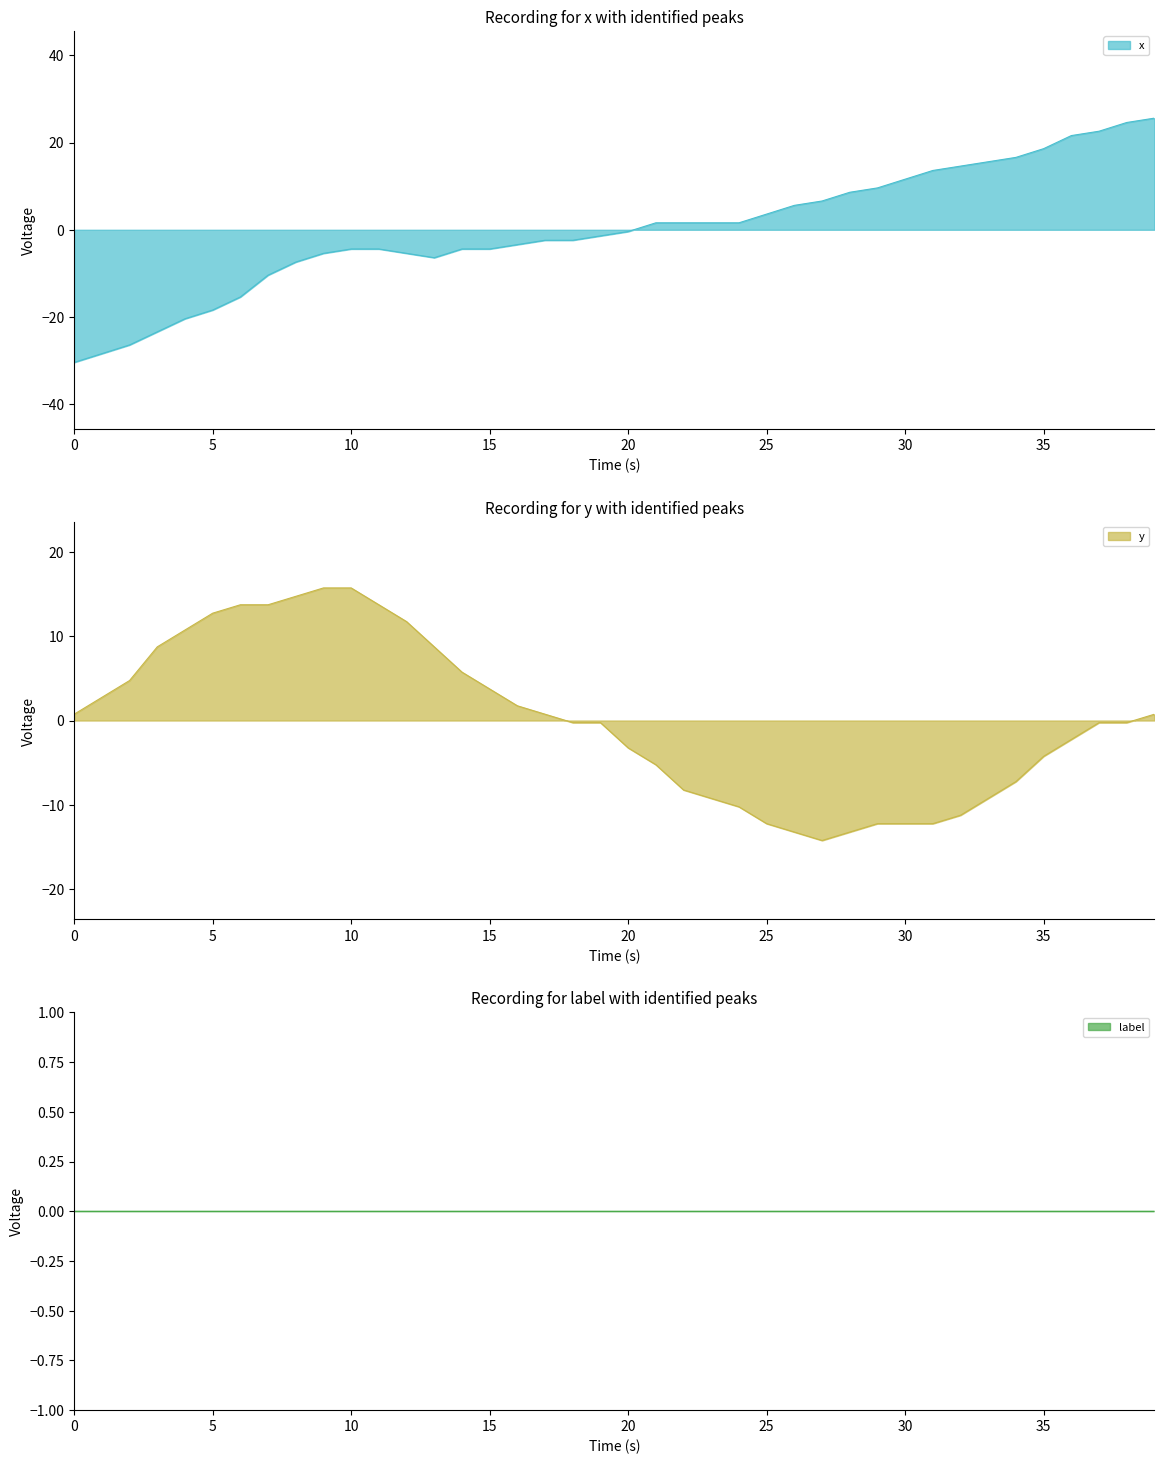

At how many categories does at least one series exceed -29?

40